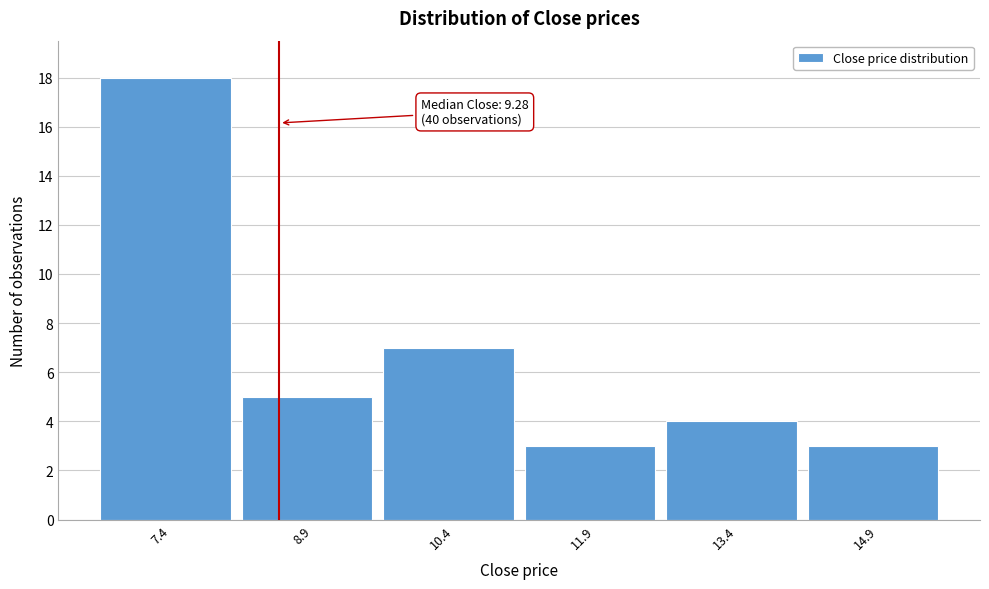

Reading right to left, list all the values displayed in this chart.

3	4	3	7	5	18